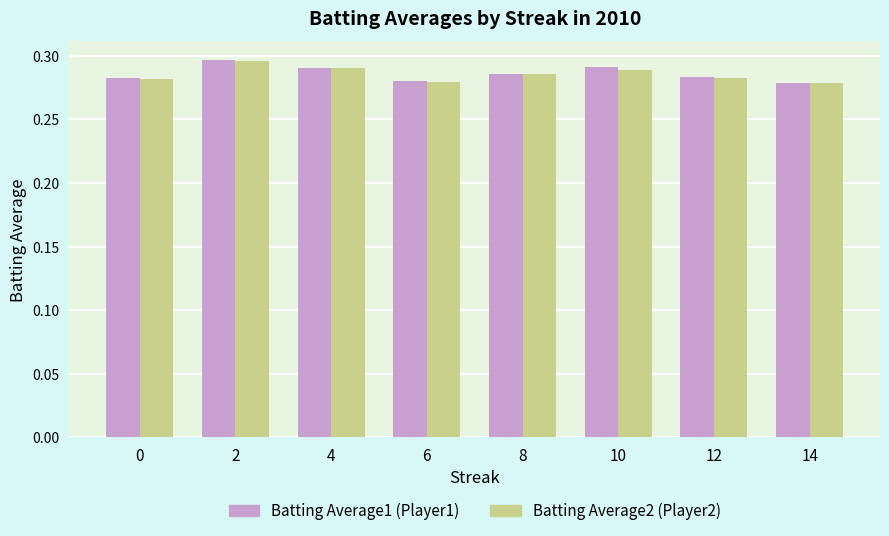

What is the total value across all series at 10?

0.6